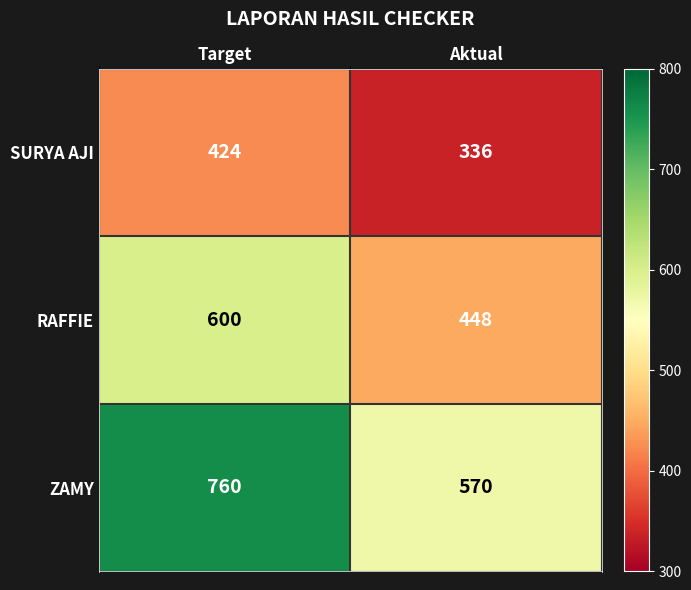

Rank the series by their average value, from lowest to highest.

SURYA AJI, RAFFIE, ZAMY